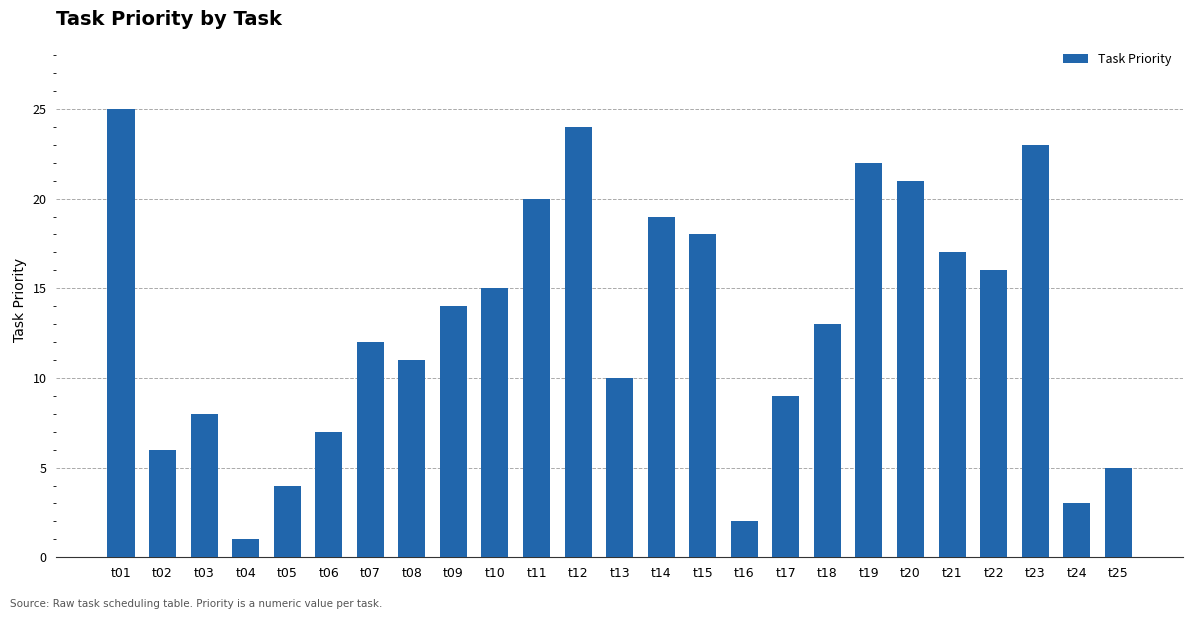

Rank the categories by value from highest to lowest.

t01, t12, t23, t19, t20, t11, t14, t15, t21, t22, t10, t09, t18, t07, t08, t13, t17, t03, t06, t02, t25, t05, t24, t16, t04